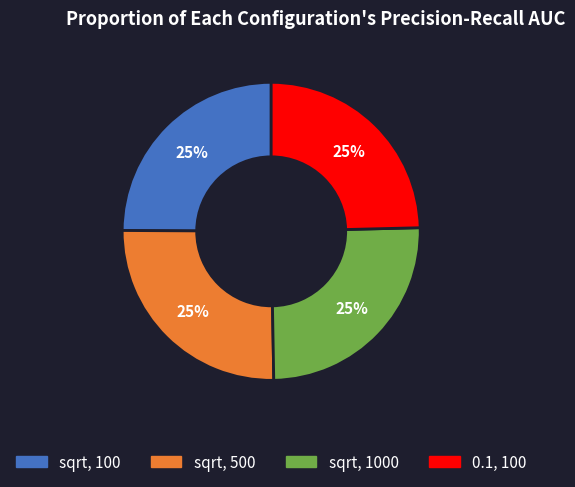

How many slices are in this pie chart?

4